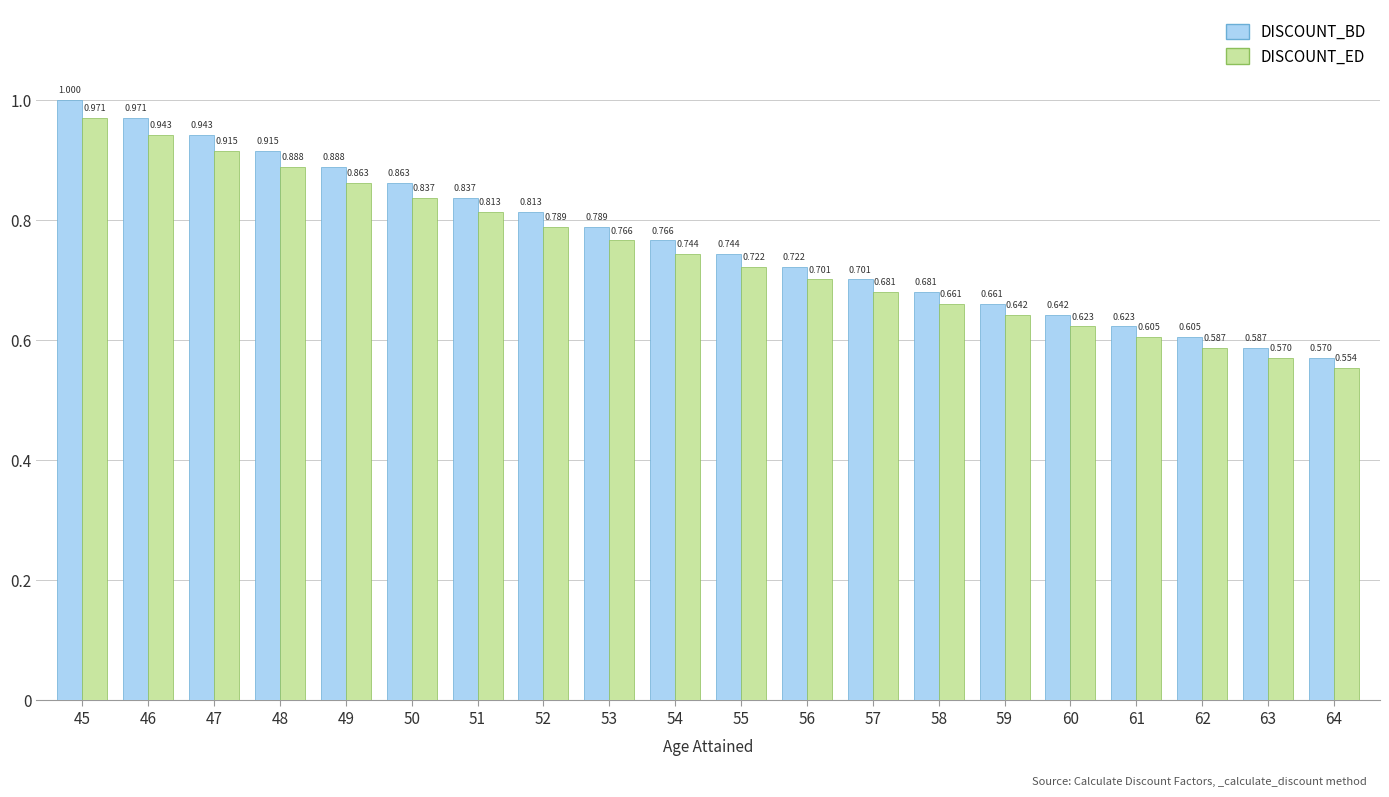

The DISCOUNT_BD series shows 1.4 at 54. True or false?

False